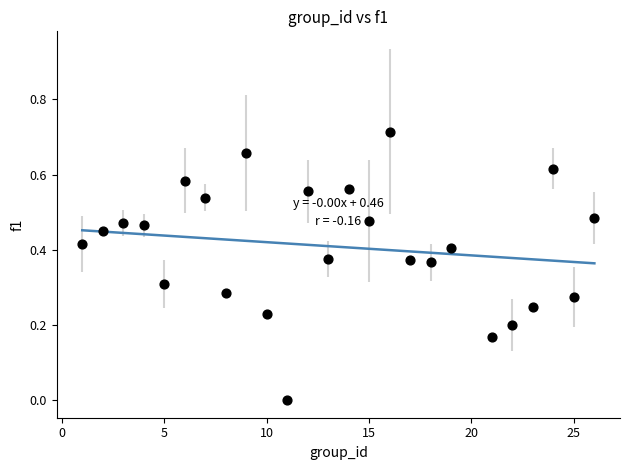

What is the range of X values (max minus min)?

25.0